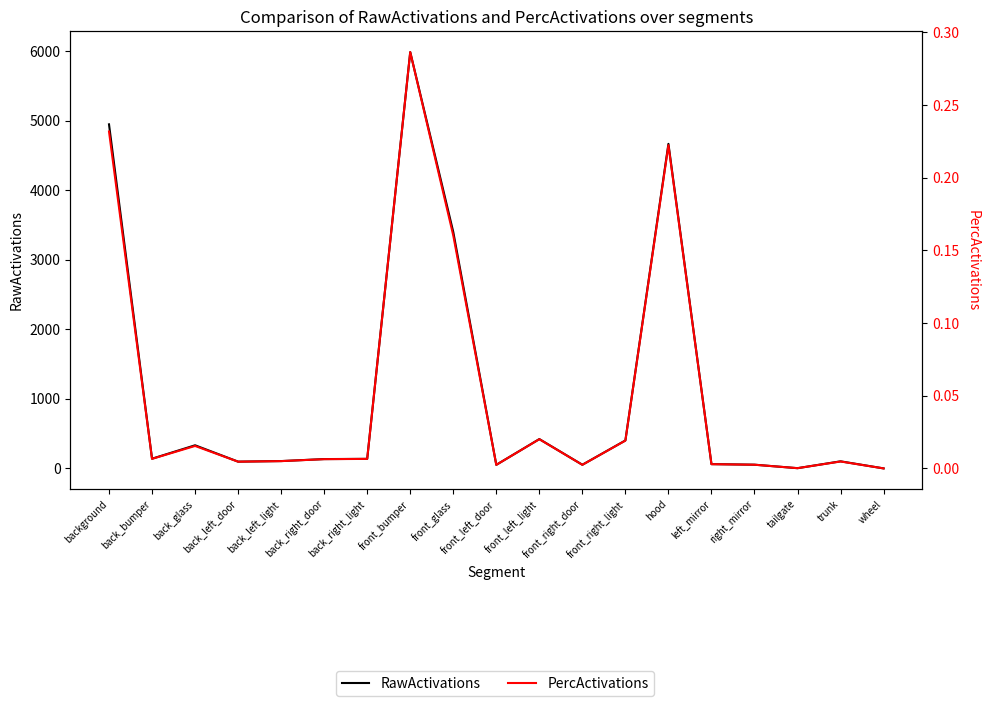

What is the value of the RawActivations point at the 14th from the left?

4664.5